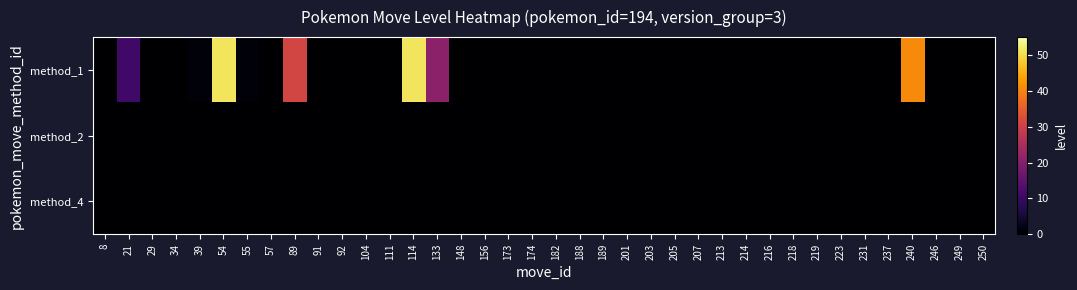

What is the maximum value shown in the chart?

51